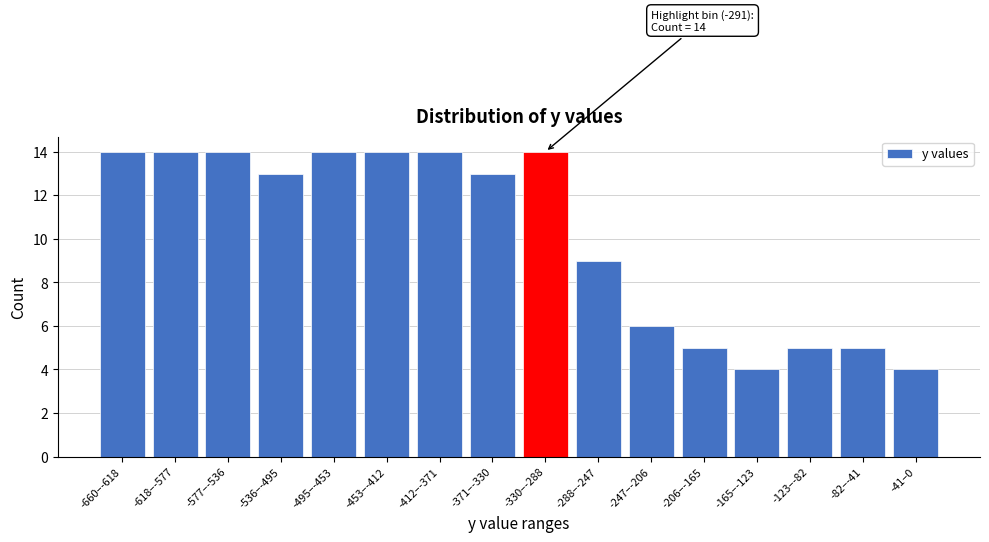

Reading right to left, list all the values displayed in this chart.

-41–0=4	-82–-41=5	-123–-82=5	-165–-123=4	-206–-165=5	-247–-206=6	-288–-247=9	-330–-288=14	-371–-330=13	-412–-371=14	-453–-412=14	-495–-453=14	-536–-495=13	-577–-536=14	-618–-577=14	-660–-618=14